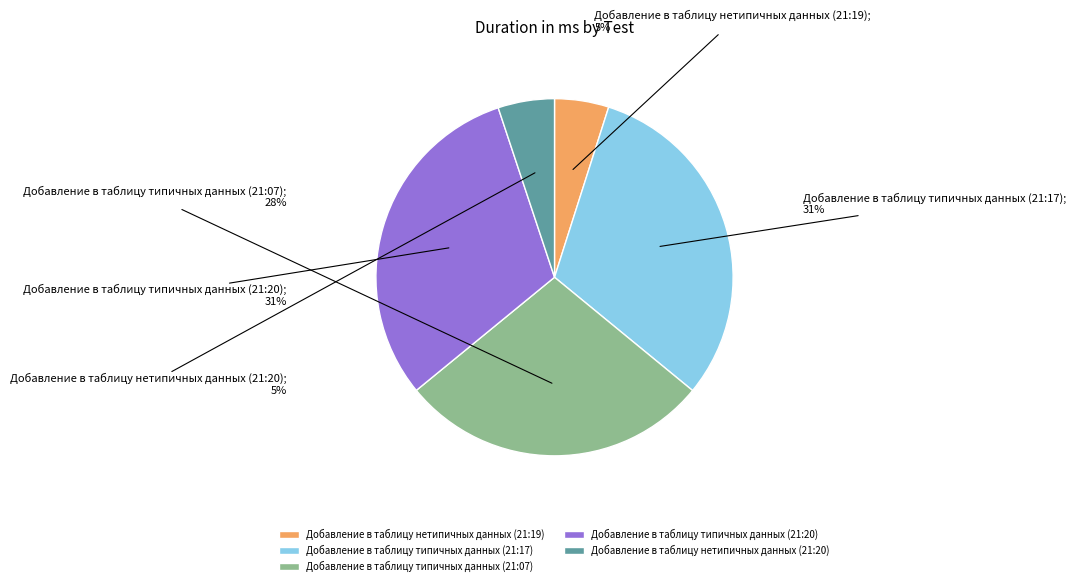

Does Добавление в таблицу типичных данных (21:17) account for over 50% of the chart?

No